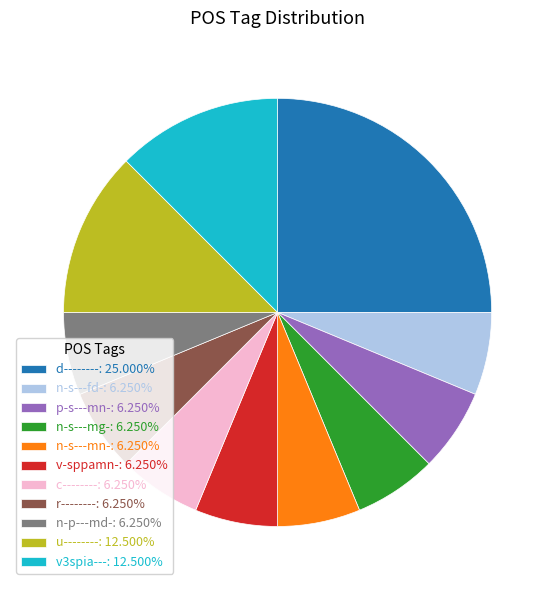

Does any single category account for the majority?

No